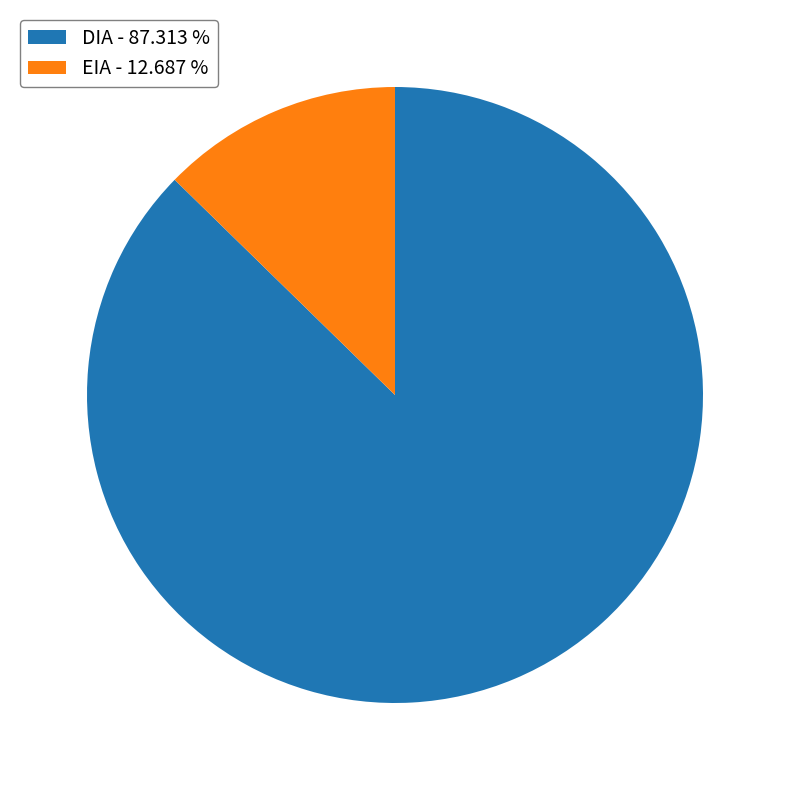

What is the ratio of the value at DIA - 87.313 % to the value at EIA - 12.687 %?

6.9